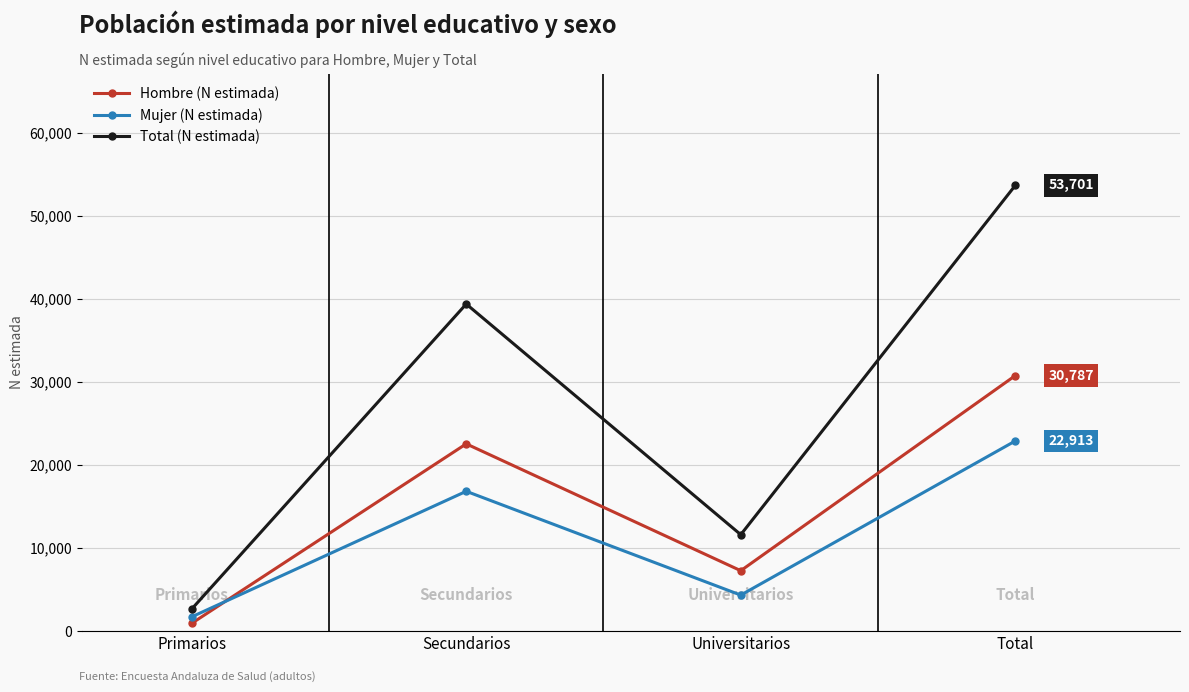

How many data points in Hombre (N estimada) are less than 22565?

2